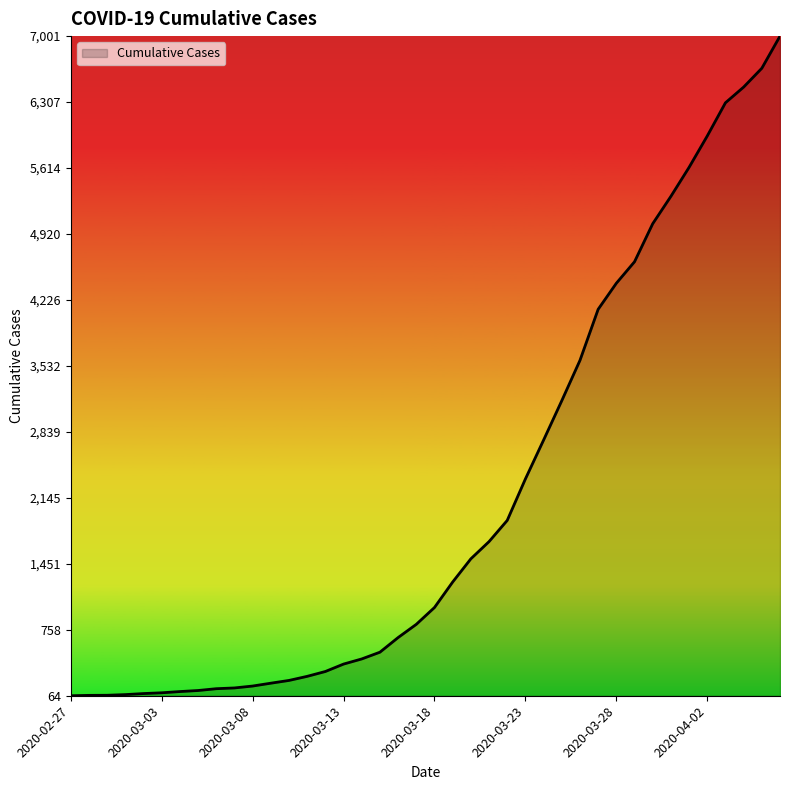

What is the difference between the maximum and minimum values?

6937